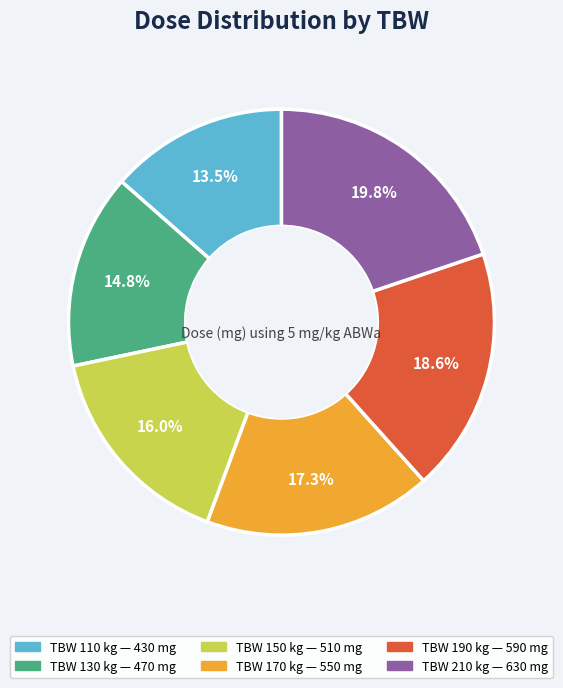

Does any single category account for the majority?

No